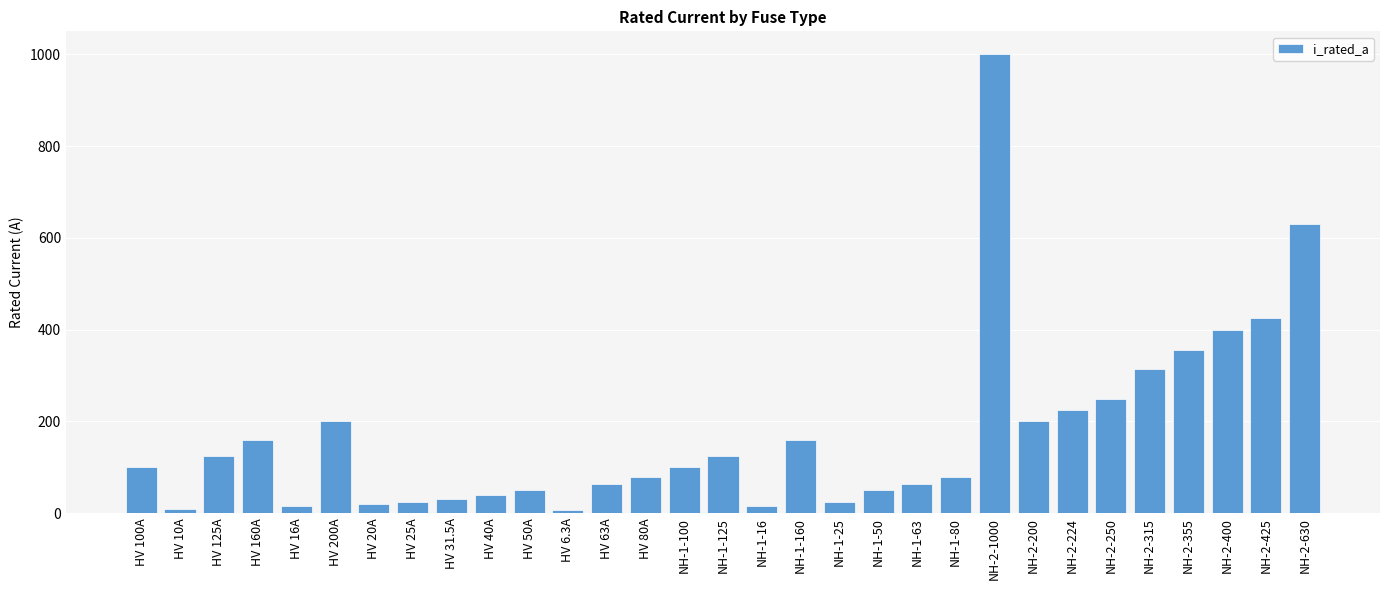

Read the value at HV 63A.

63.0